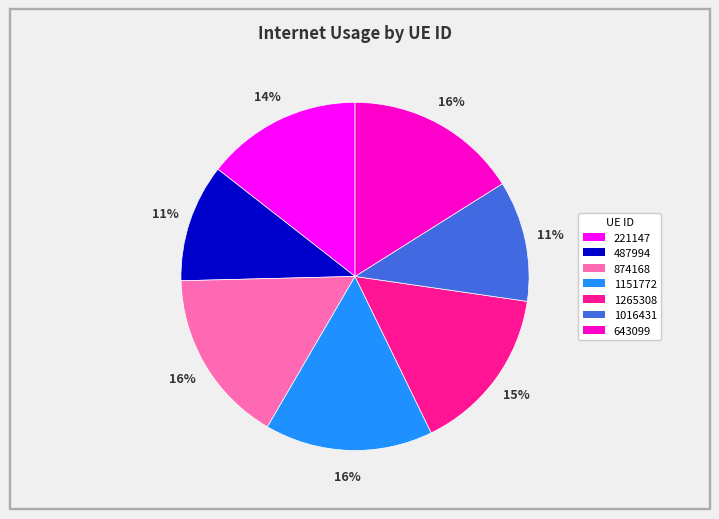

To the nearest percent, what is the difference between the largest and smallest slice percentages?

5%